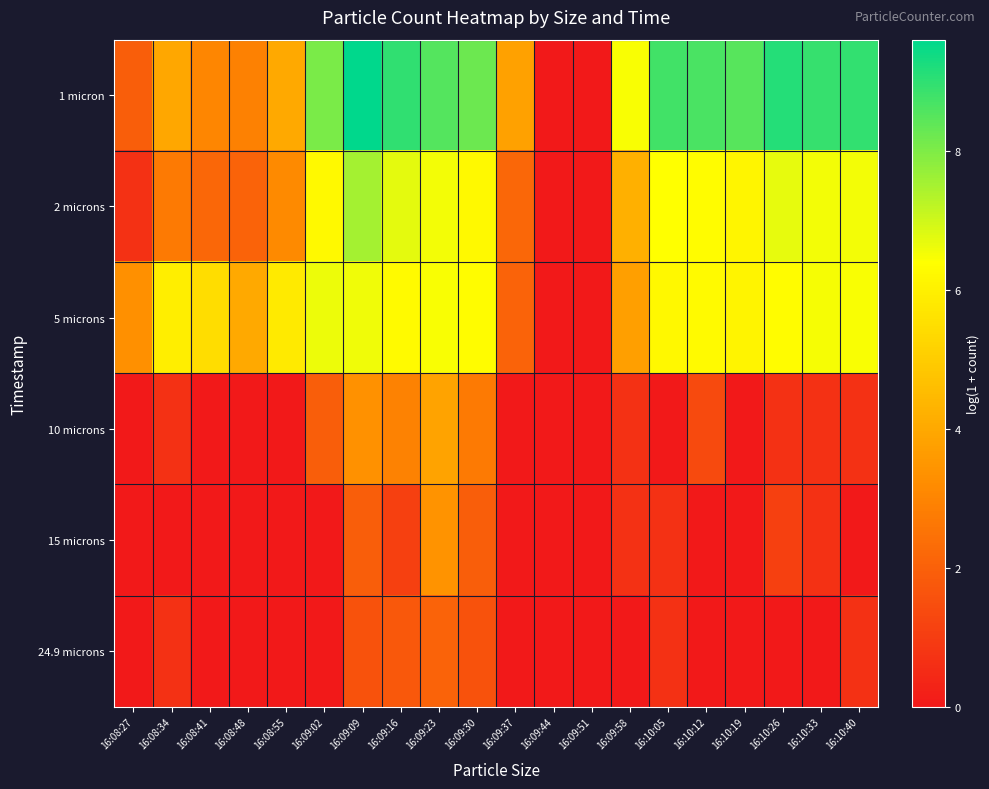

What is the total value across all series at 16:10:33?

23.3